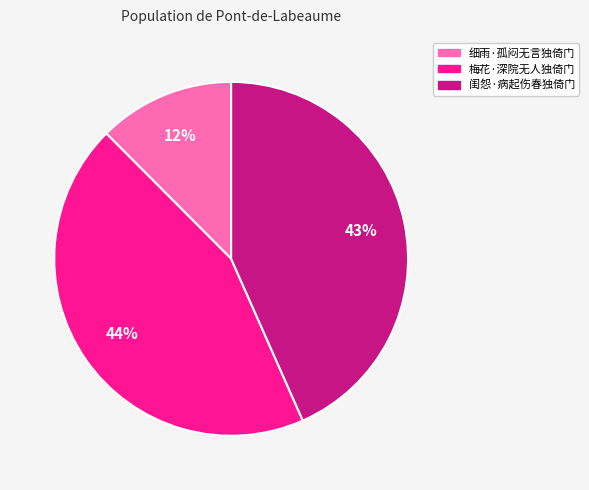

Which category has the biggest portion of the pie?

梅花·深院无人独倚门